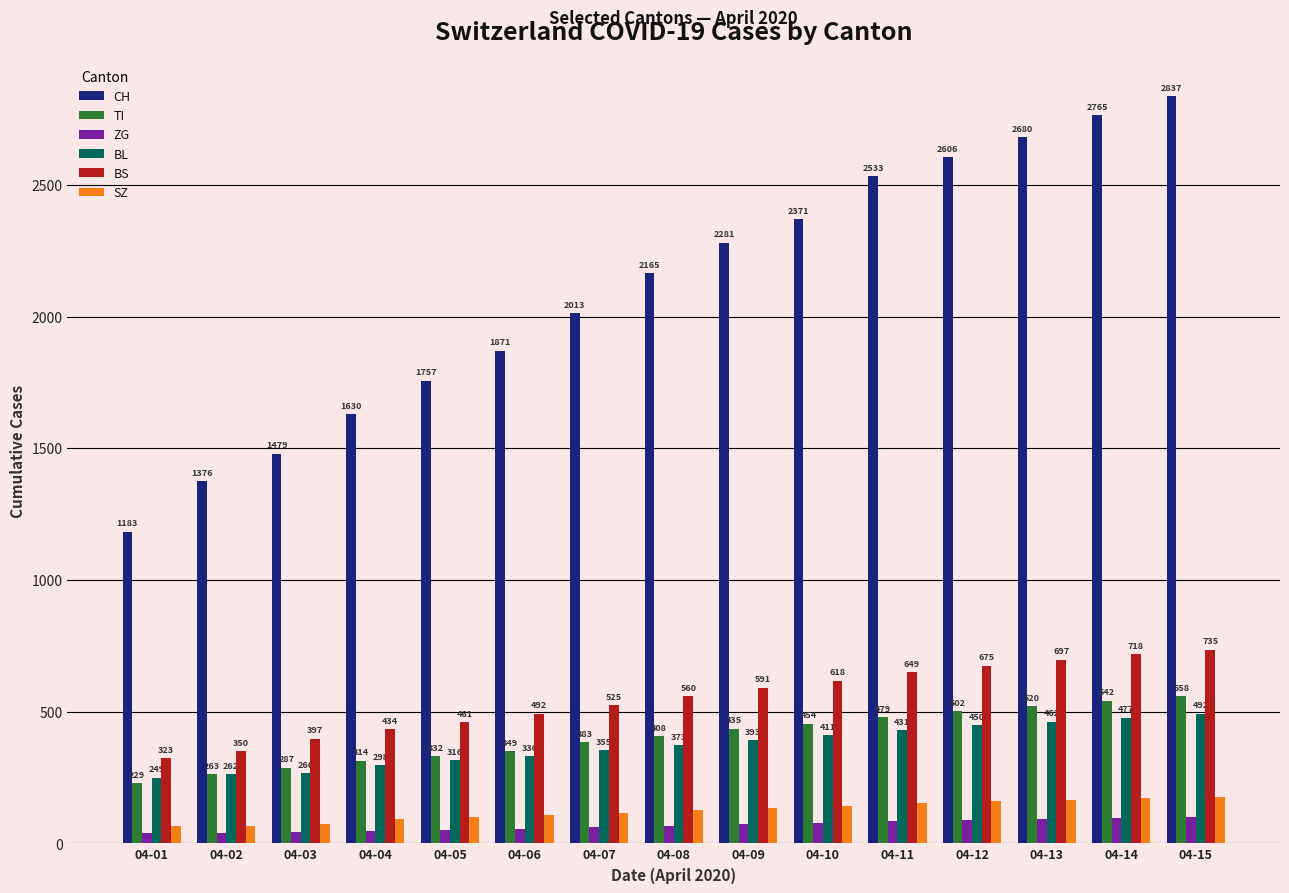

Reading left to right, what are all the values shown in this chart?

CH: 04-01=1183	04-02=1376	04-03=1479	04-04=1630	04-05=1757	04-06=1871	04-07=2013	04-08=2165	04-09=2281	04-10=2371	04-11=2533	04-12=2606	04-13=2680	04-14=2765	04-15=2837
TI: 04-01=229	04-02=263	04-03=287	04-04=314	04-05=332	04-06=349	04-07=383	04-08=408	04-09=435	04-10=454	04-11=479	04-12=502	04-13=520	04-14=542	04-15=558
ZG: 04-01=40	04-02=41	04-03=44	04-04=46	04-05=51	04-06=55	04-07=62	04-08=66	04-09=73	04-10=79	04-11=85	04-12=89	04-13=92	04-14=96	04-15=100
BL: 04-01=249	04-02=262	04-03=266	04-04=298	04-05=316	04-06=330	04-07=355	04-08=373	04-09=393	04-10=411	04-11=431	04-12=450	04-13=462	04-14=477	04-15=492
BS: 04-01=323	04-02=350	04-03=397	04-04=434	04-05=461	04-06=492	04-07=525	04-08=560	04-09=591	04-10=618	04-11=649	04-12=675	04-13=697	04-14=718	04-15=735
SZ: 04-01=65	04-02=65	04-03=75	04-04=92	04-05=100	04-06=108	04-07=117	04-08=127	04-09=135	04-10=143	04-11=152	04-12=160	04-13=166	04-14=171	04-15=176